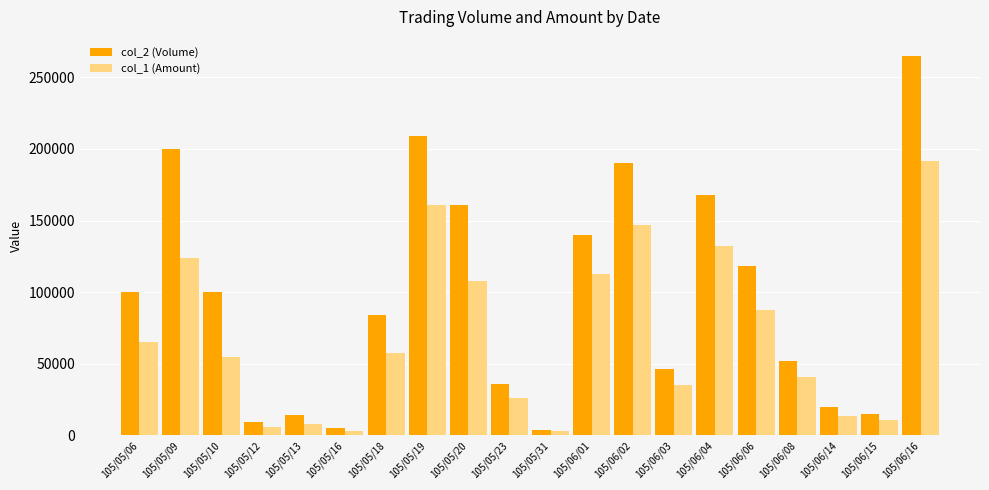

At which category does the chart reach its peak across all series?

105/06/16